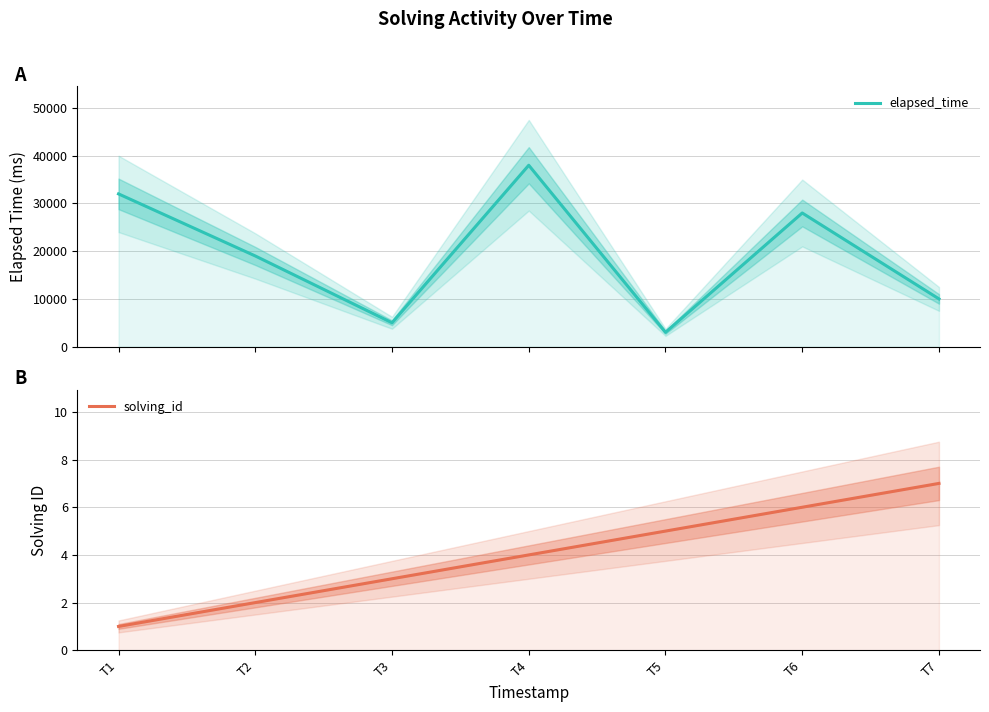

How many lines are shown in the chart?

2